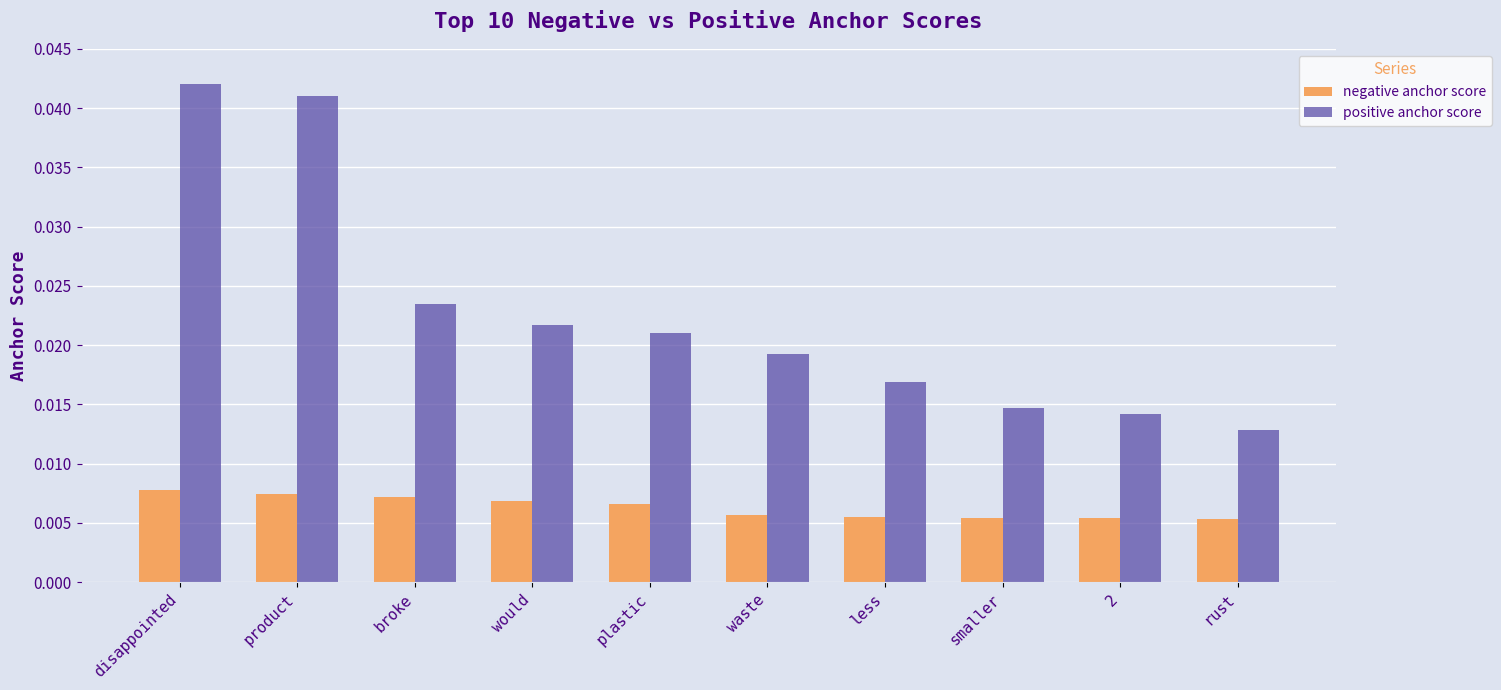

At which label does positive anchor score reach its minimum?

rust